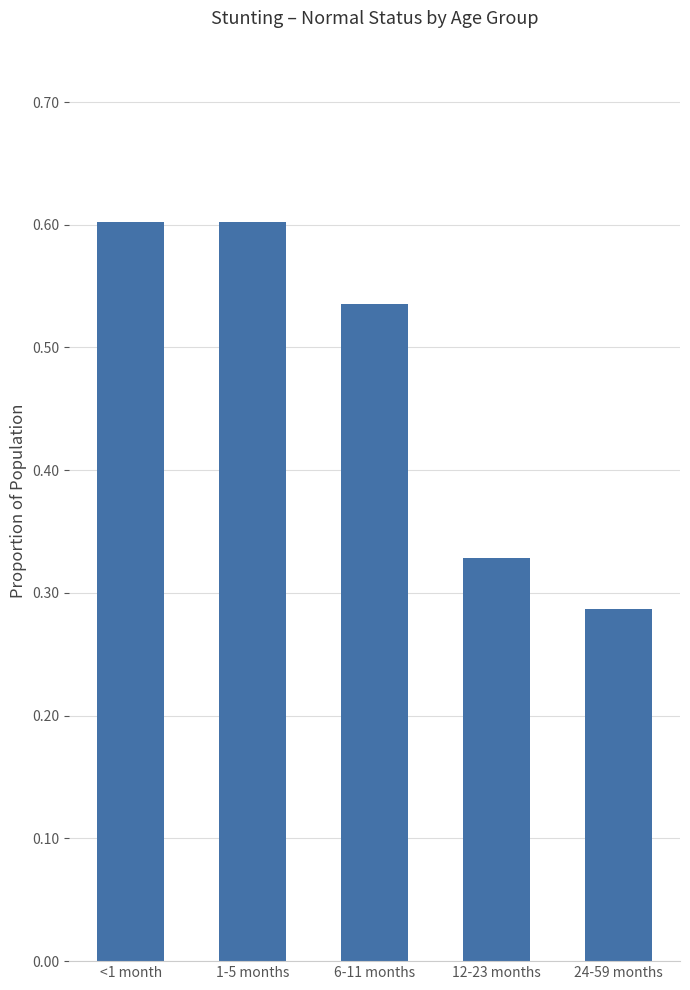

True or false: the data shows 0.8 at <1 month.

False